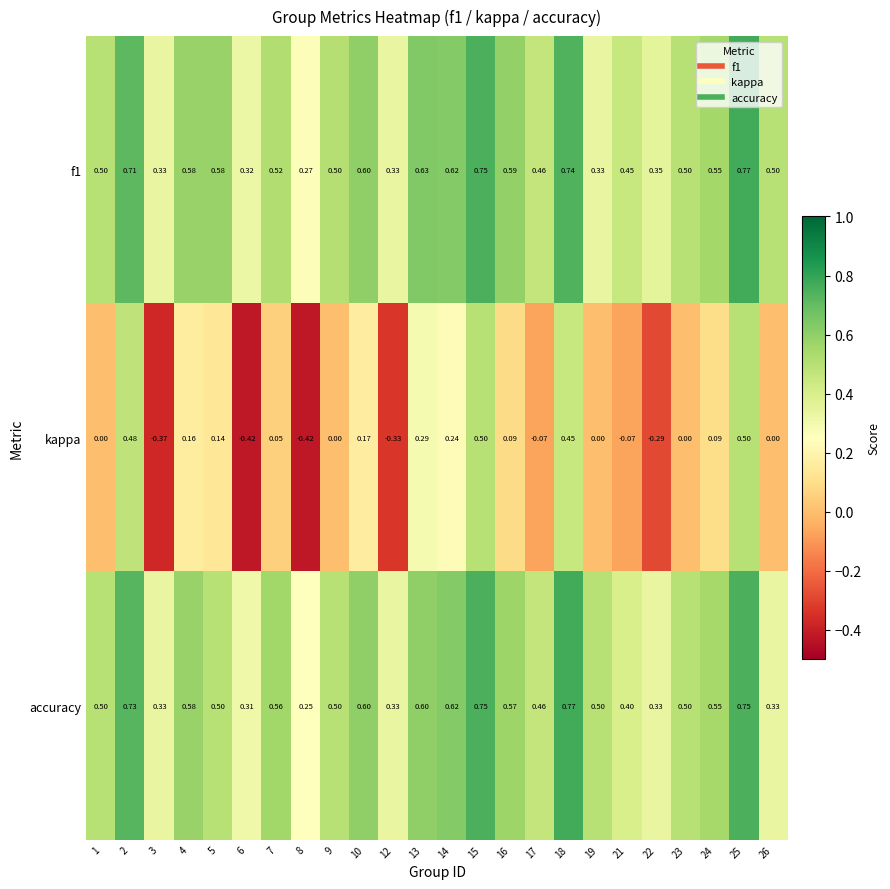

Which series has the largest total across all categories?

f1